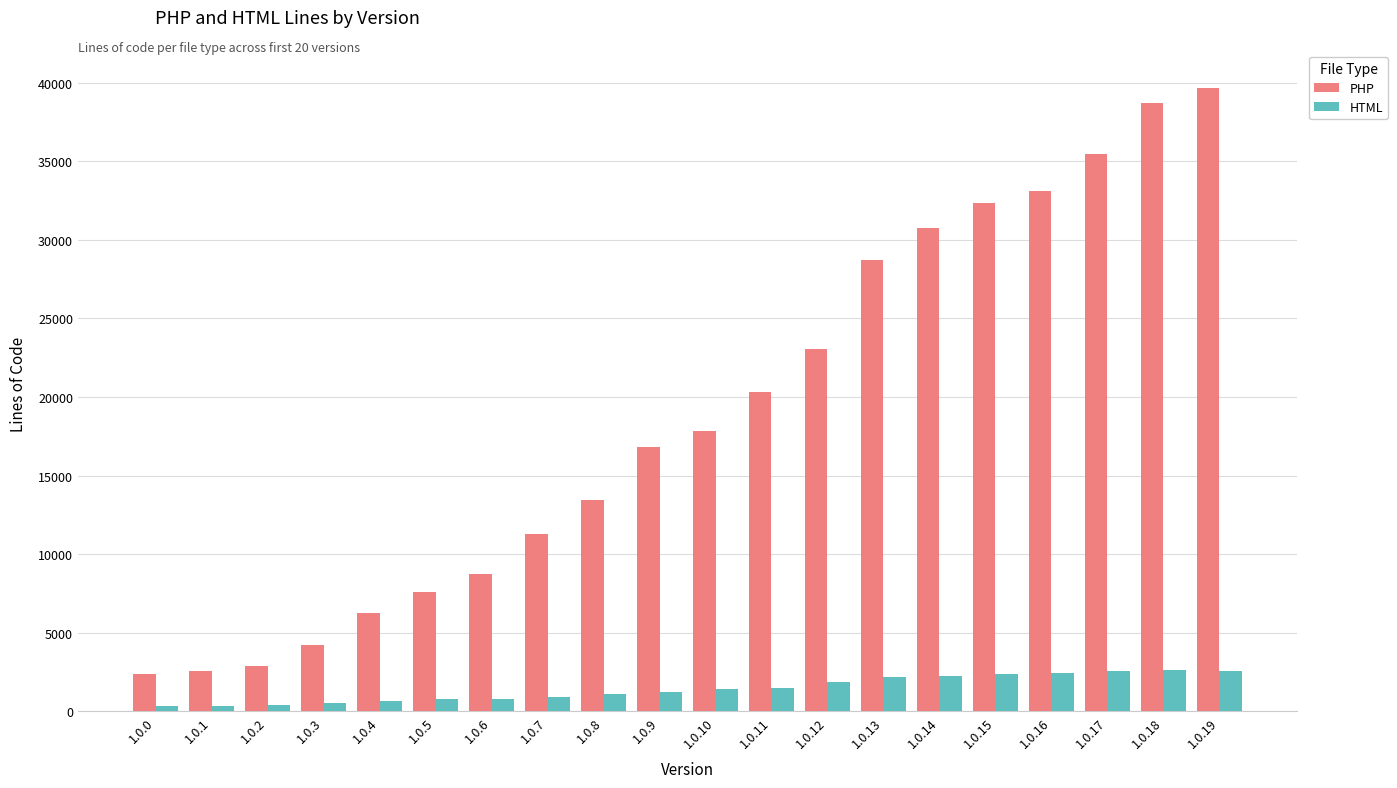

At which label is PHP closest to 21021?

1.0.11